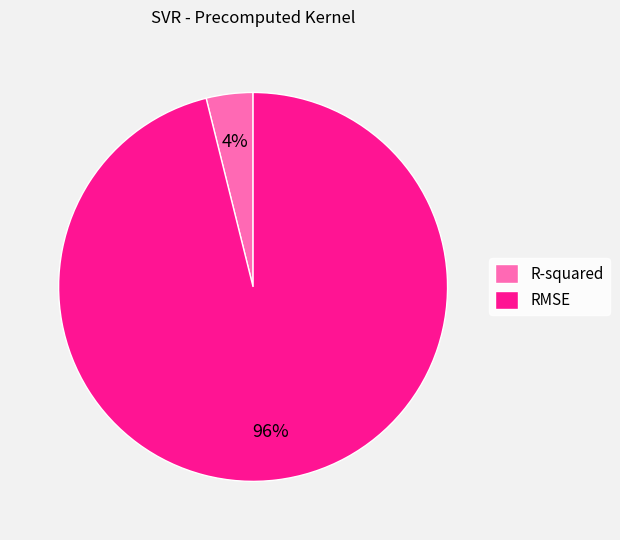

Which category has the smallest portion of the pie?

R-squared